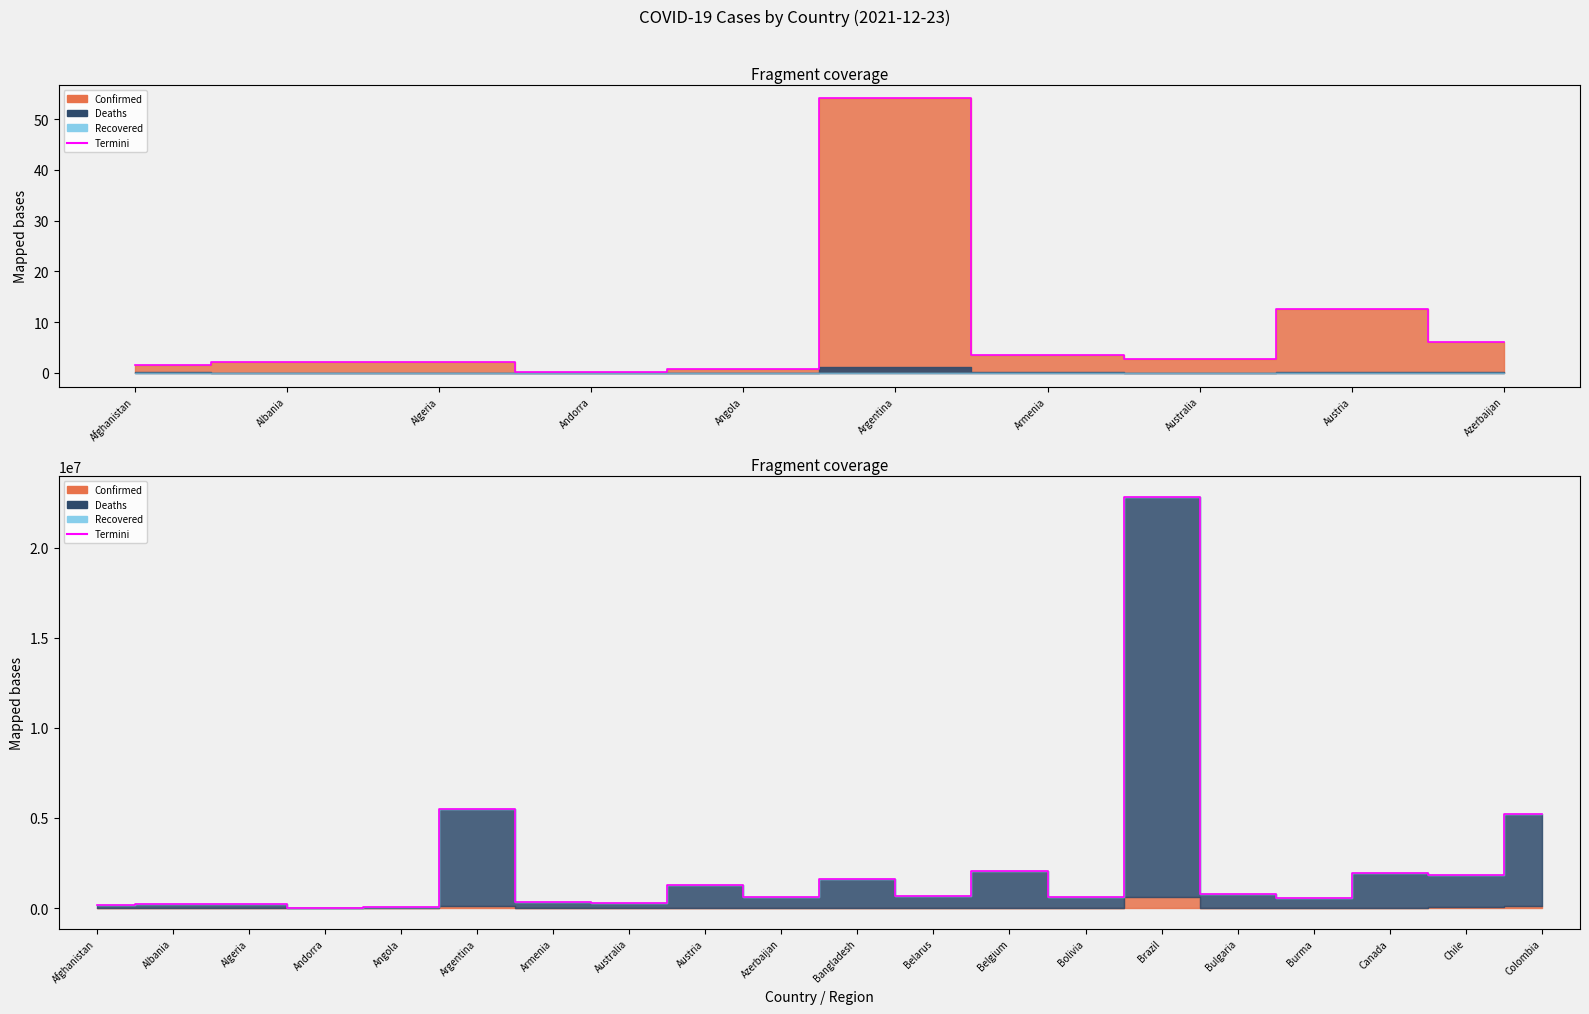

Between Chile and Andorra, which is larger?

Chile